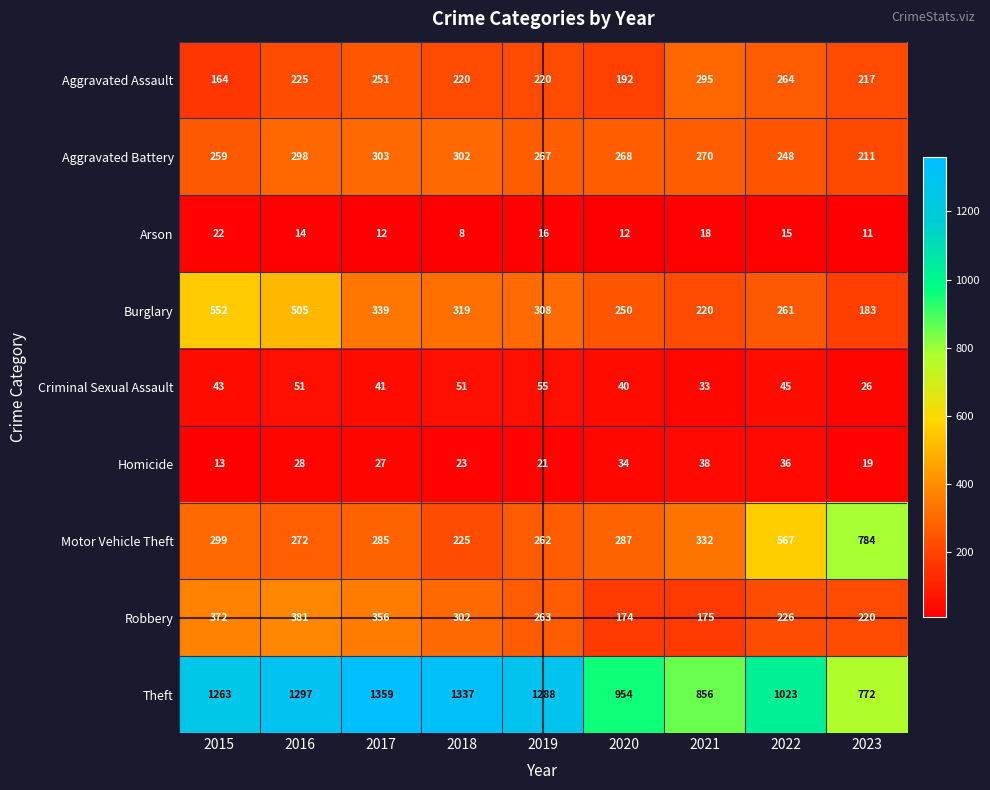

What is the sum of all Criminal Sexual Assault values?

385